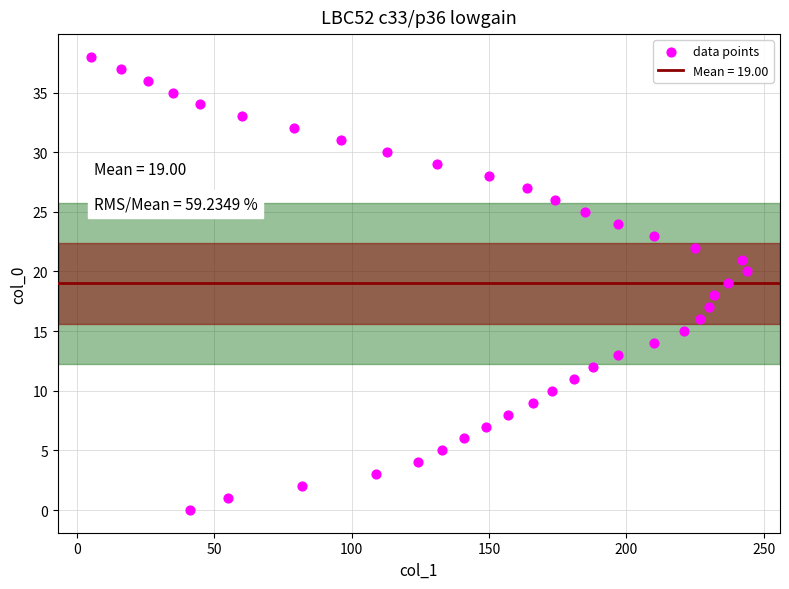

What is the range of X values (max minus min)?

239